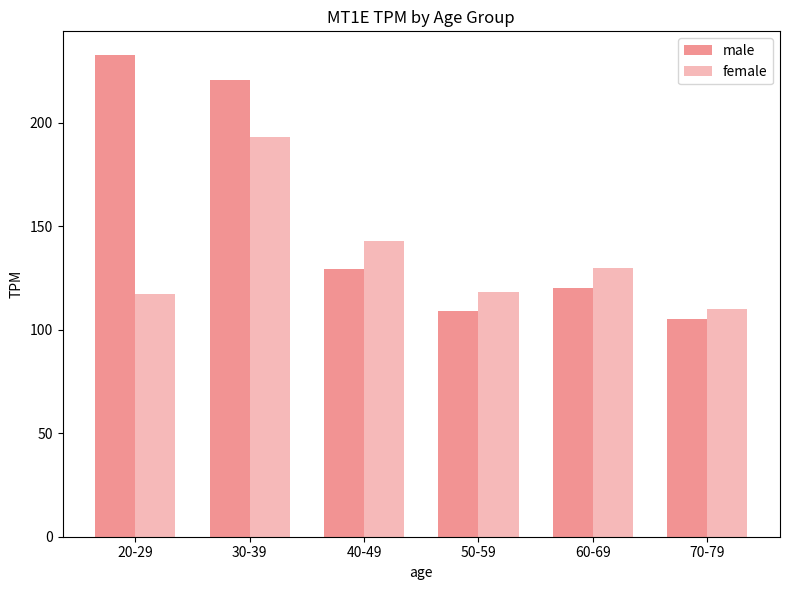

Reading right to left, transcribe all the data shown in this chart.

male: 70-79=105.0	60-69=120.0	50-59=109.3	40-49=129.3	30-39=220.8	20-29=232.6
female: 70-79=110.0	60-69=130.0	50-59=118.4	40-49=142.8	30-39=193.1	20-29=117.5